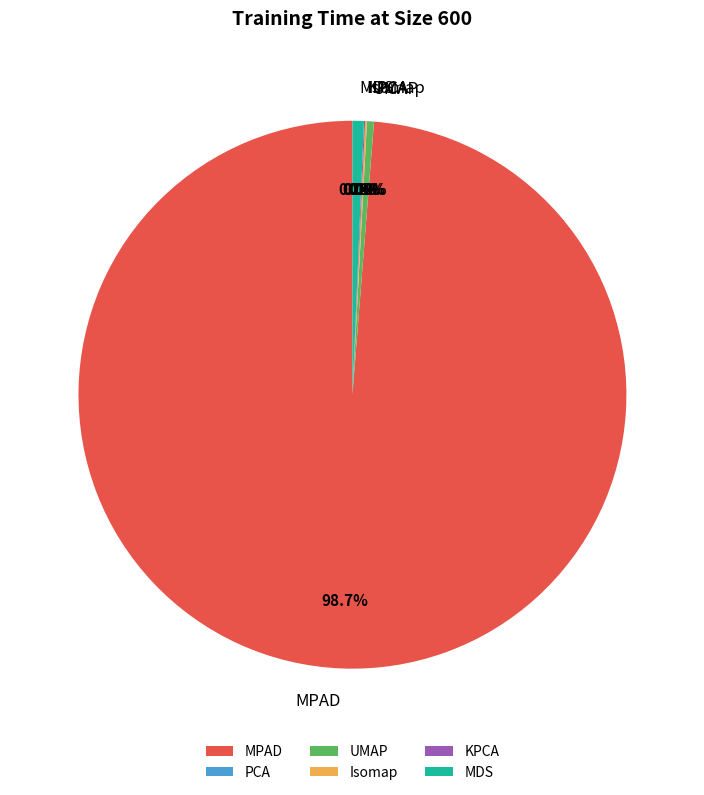

True or false: MPAD accounts for 99% of the total.

True